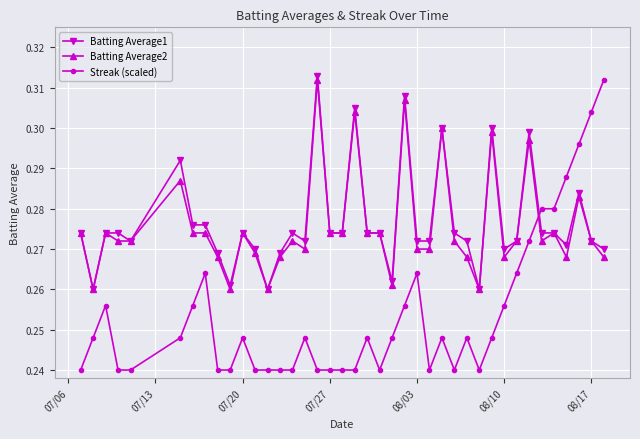

How many Streak (scaled) values are between 0 and 1?

40